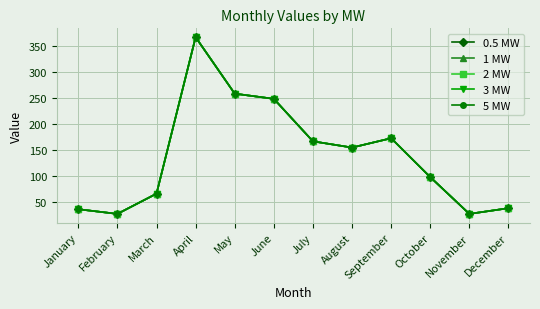

Is this an area chart (filled region under the line)?

No